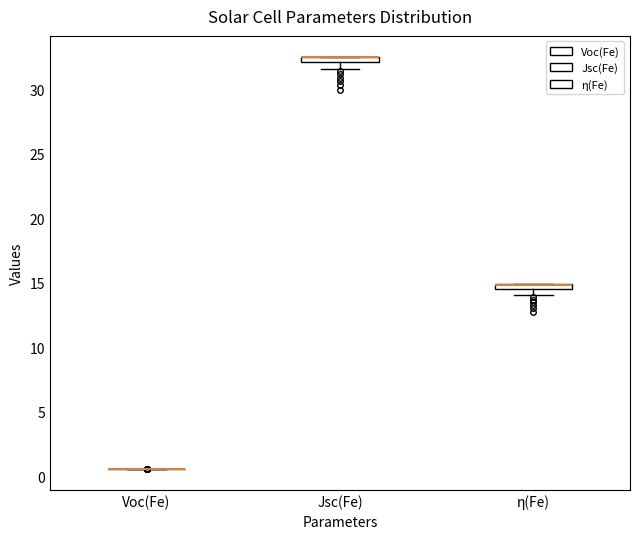

Where is the lower edge of the box for Jsc(Fe) on the y-axis? The values are not printed on the chart, so give them approximately, as read against the axis.

32.0